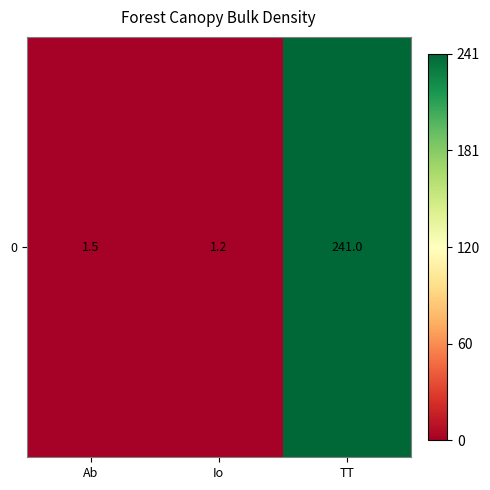

Reading right to left, list all the values displayed in this chart.

241.0	1.2	1.5